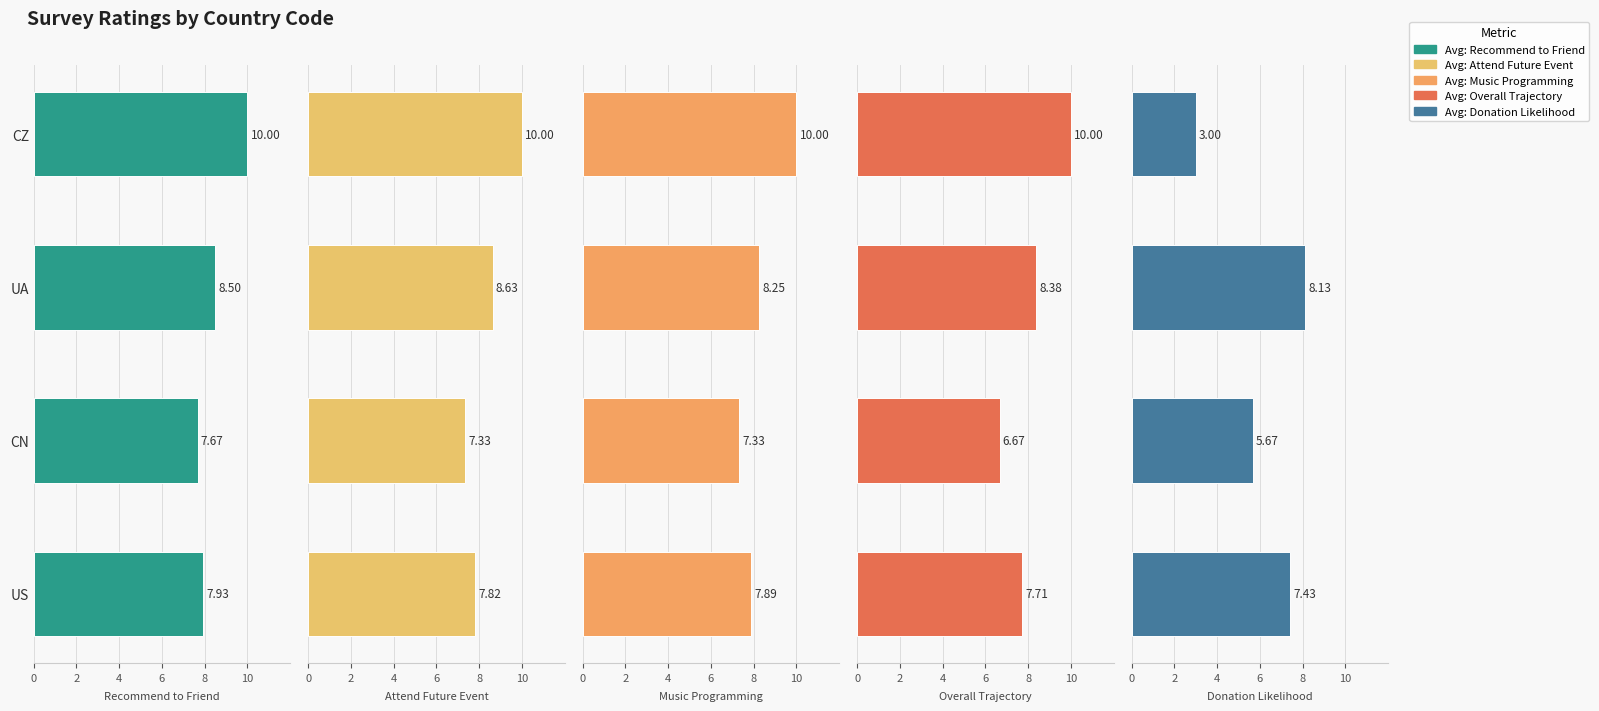

How many data points in Avg: Overall Trajectory are less than 8?

2